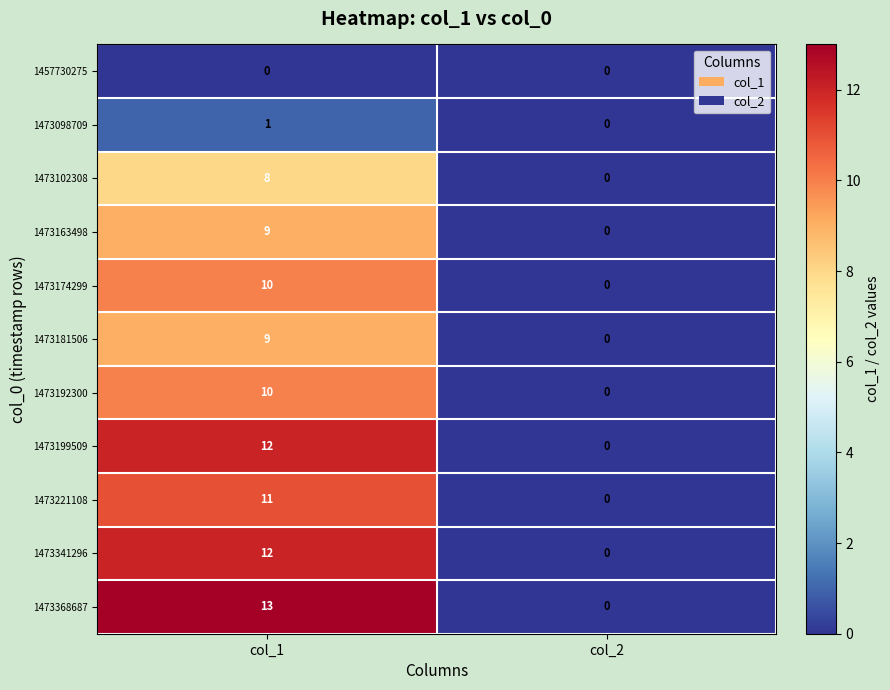

At which label does 1473098709 reach its peak?

col_1